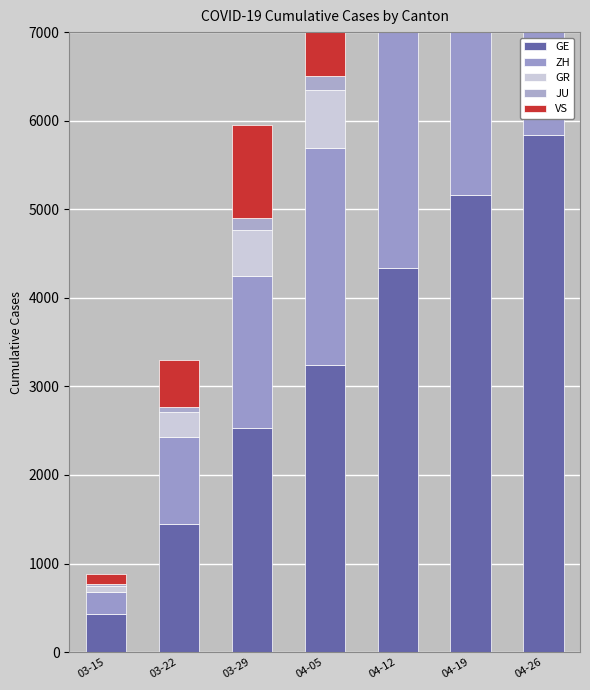

What is the difference between the maximum and minimum values in the JU series?

228